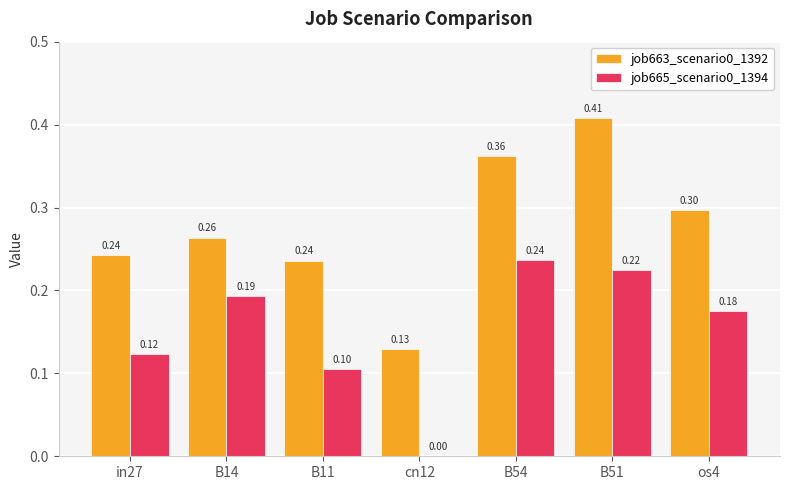

At which label is job663_scenario0_1392 closest to 0?

cn12